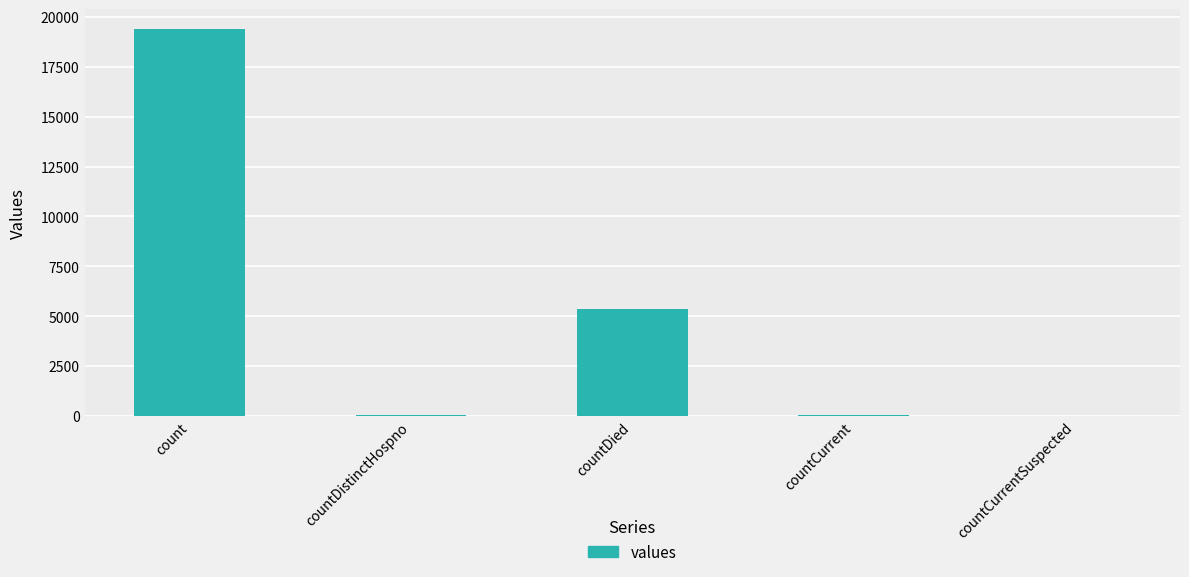

Between countDistinctHospno and count, which is larger?

count